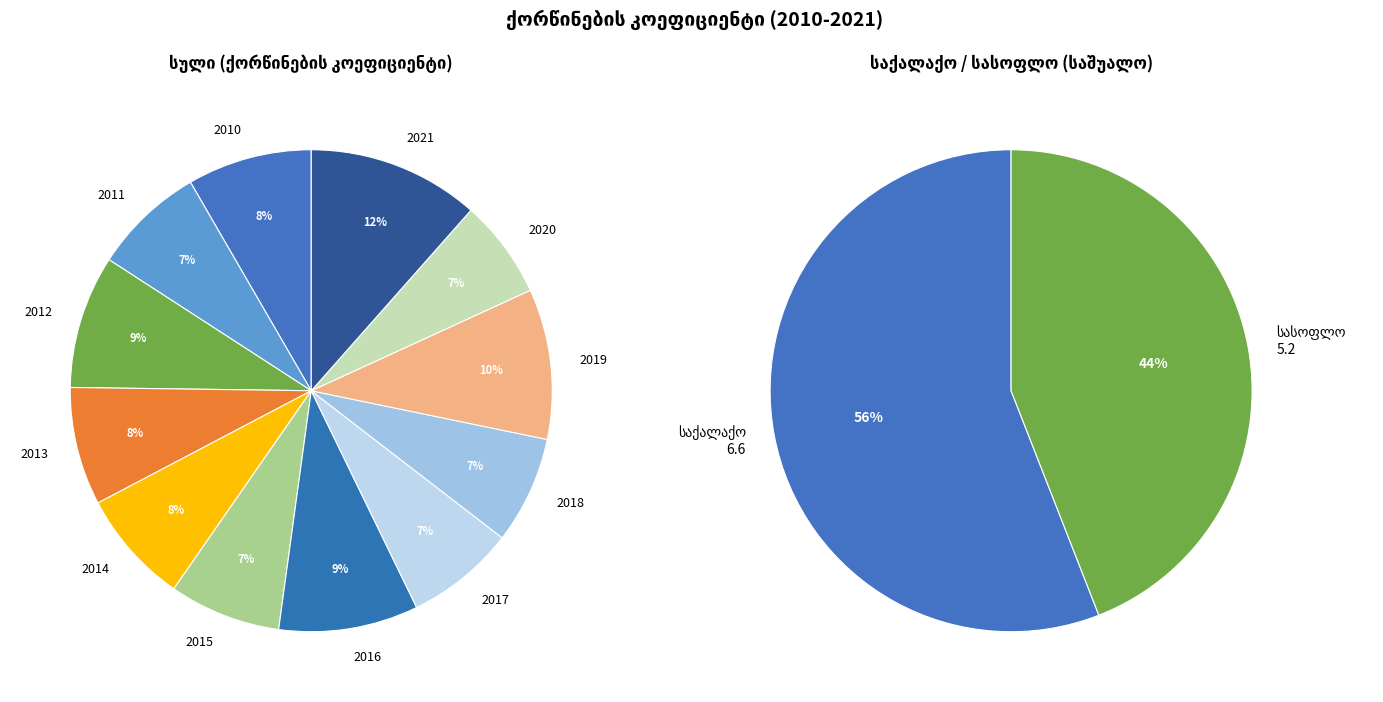

Is it true that 2011 is 1% of the pie?

False